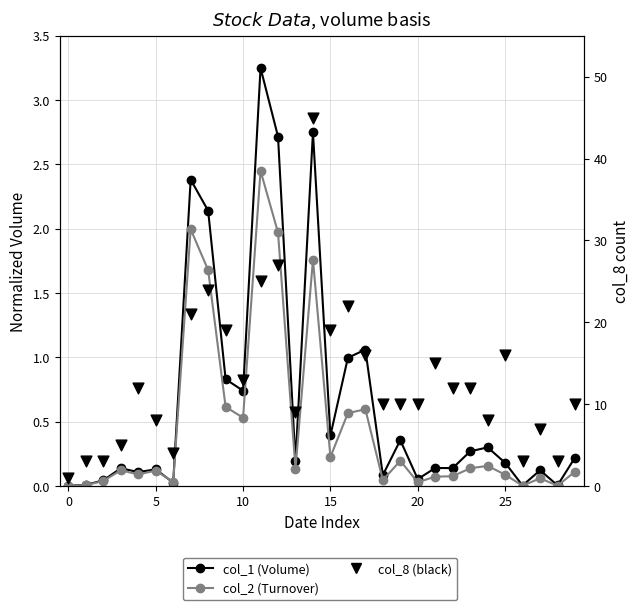

Which series reaches the minimum Y coordinate?

col_2 (Turnover)